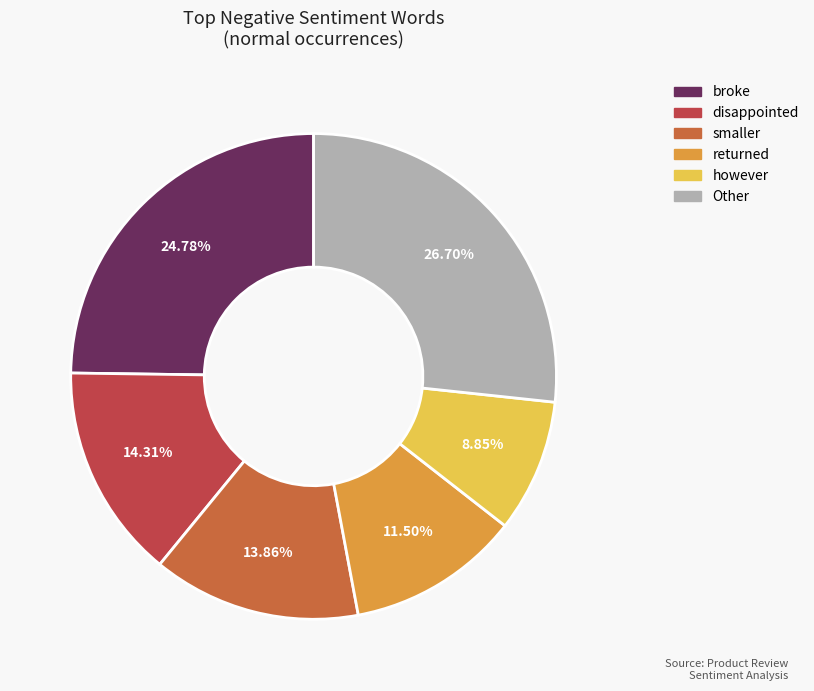

Is there a majority slice in this chart?

No